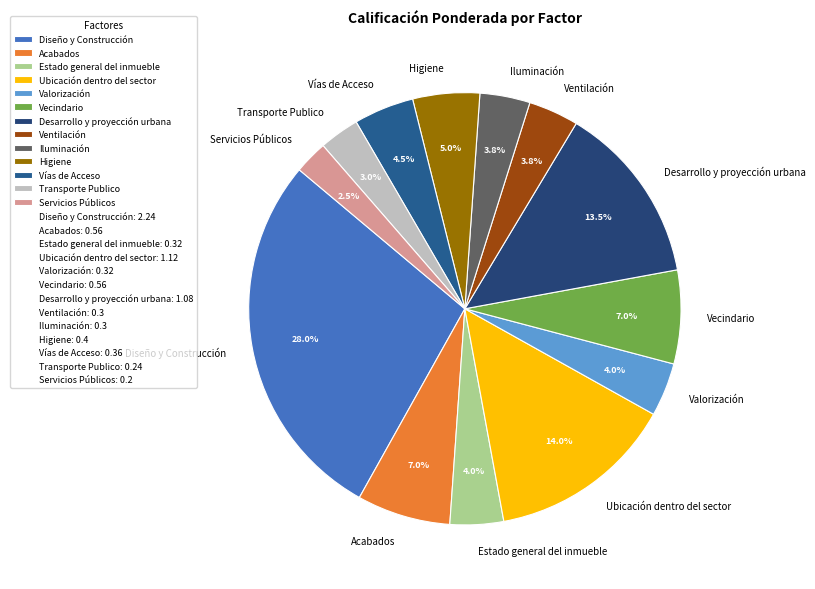

Which category has the biggest portion of the pie?

Diseño y Construcción